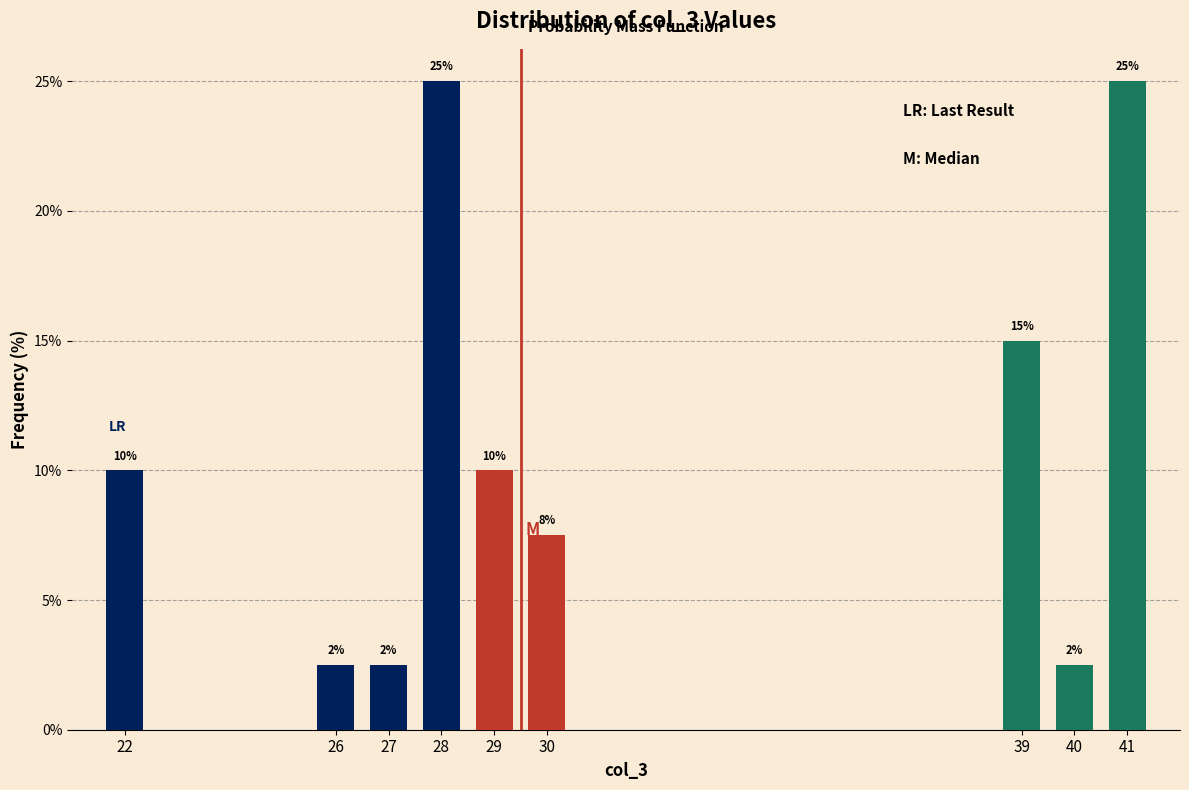

What is the value of the 5th bar from the left?

10.0